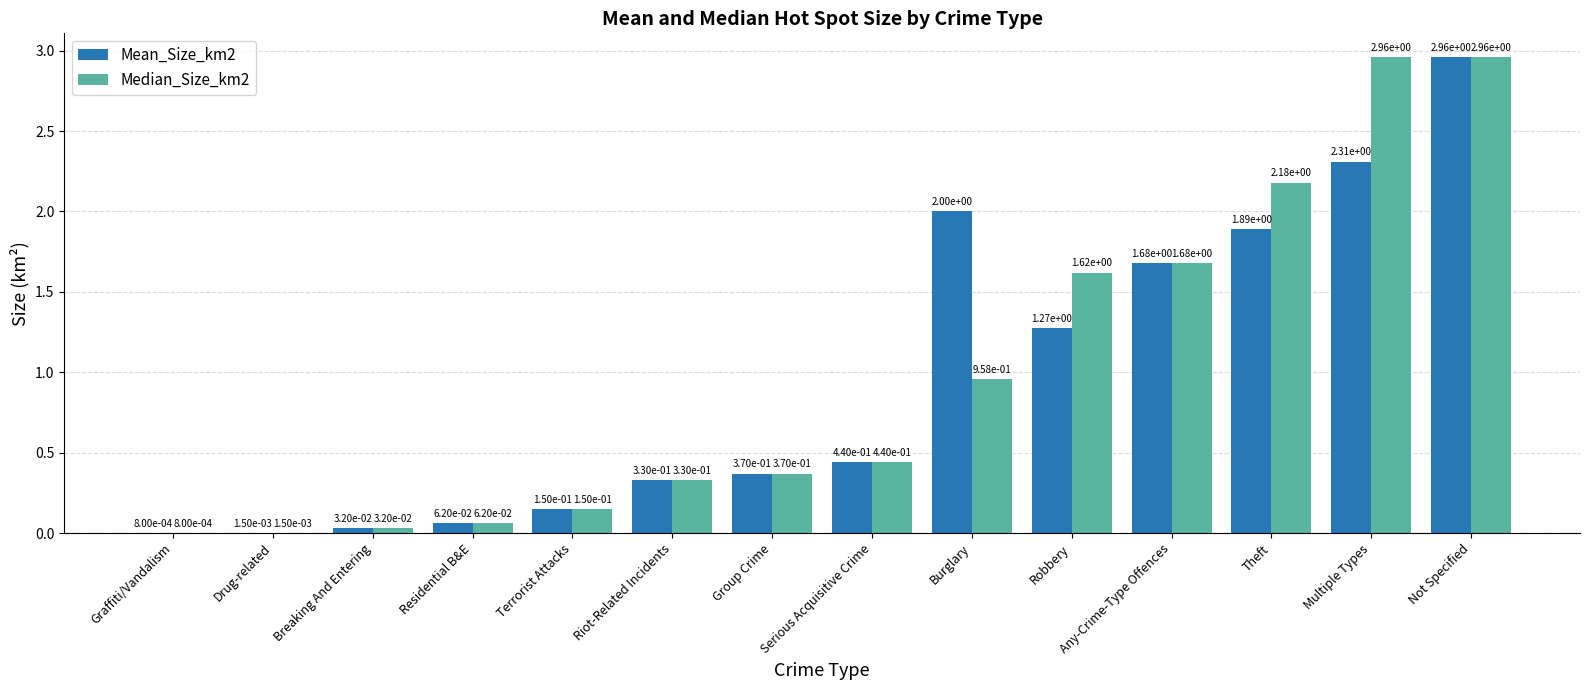

Where is Median_Size_km2 nearest to the value 1?

Burglary